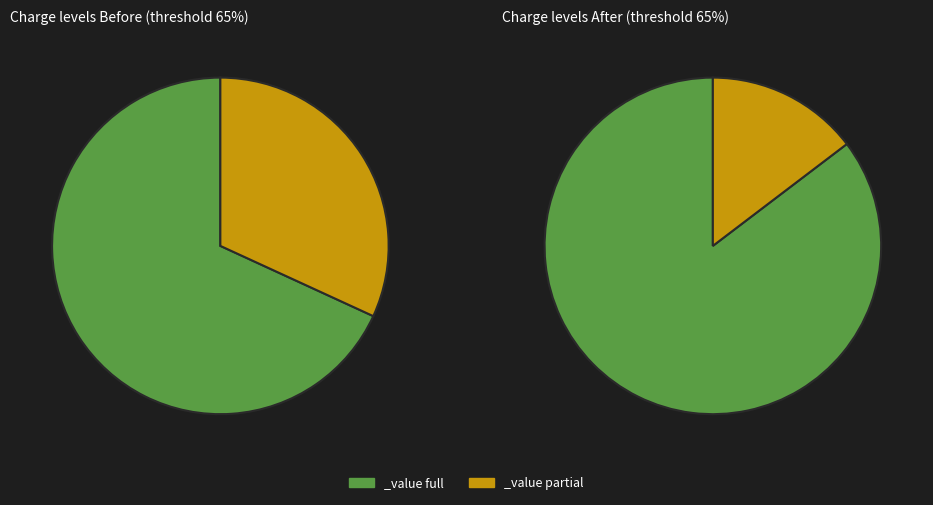

Is the sum of 914094 and 787008 greater than half?

No